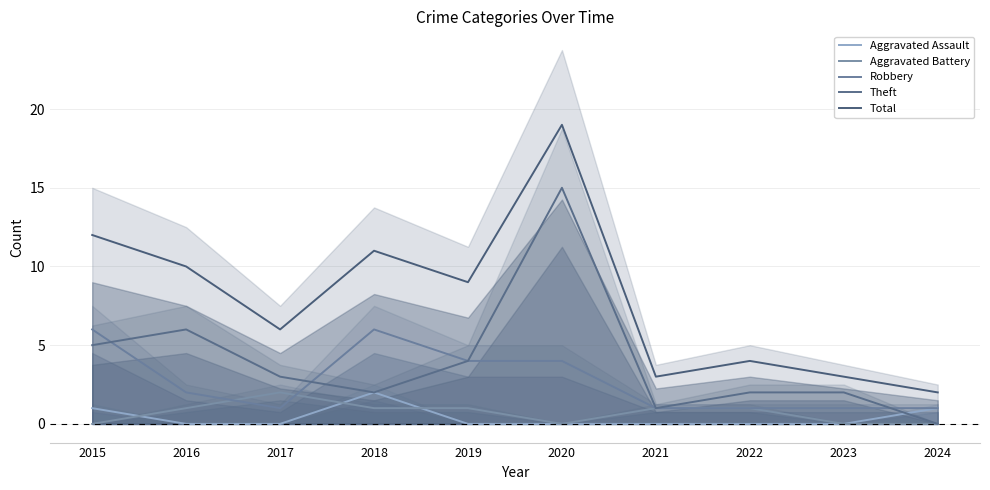

At which category does Aggravated Battery reach its first local valley?

2020